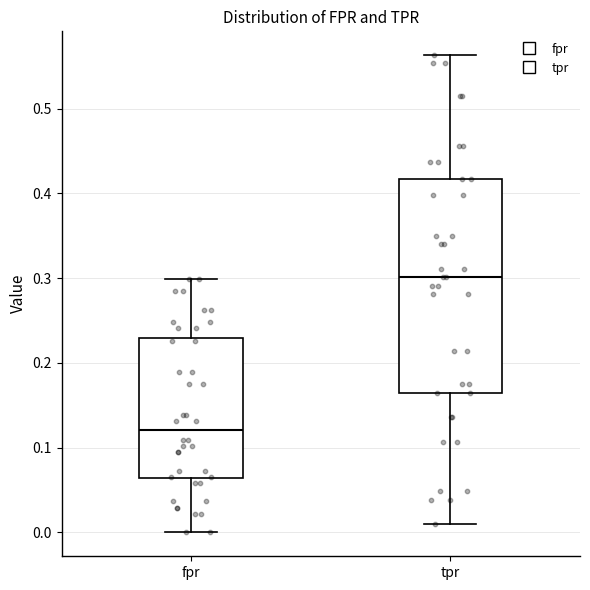

Reading left to right, read every box against the y-axis: the position of its median line, the range the box covers, and the ends of its whiskers. The values are not printed on the chart, so give them approximately, as read against the axis.

fpr: median 0.12, box 0.06 to 0.23, whiskers 0.00 to 0.30
tpr: median 0.30, box 0.17 to 0.42, whiskers 0.01 to 0.56